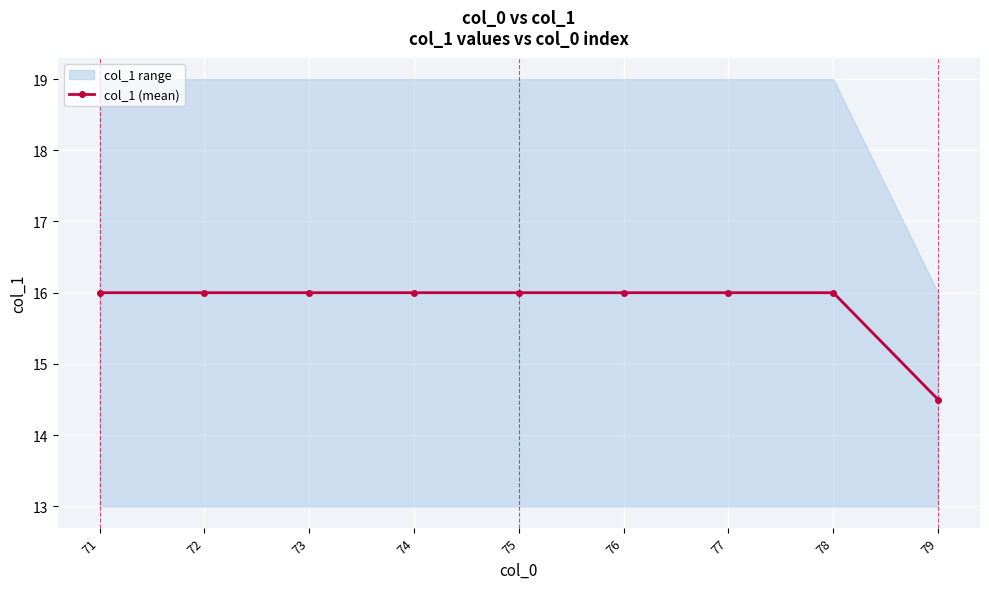

True or false: the data shows 20.8 at 77.

False